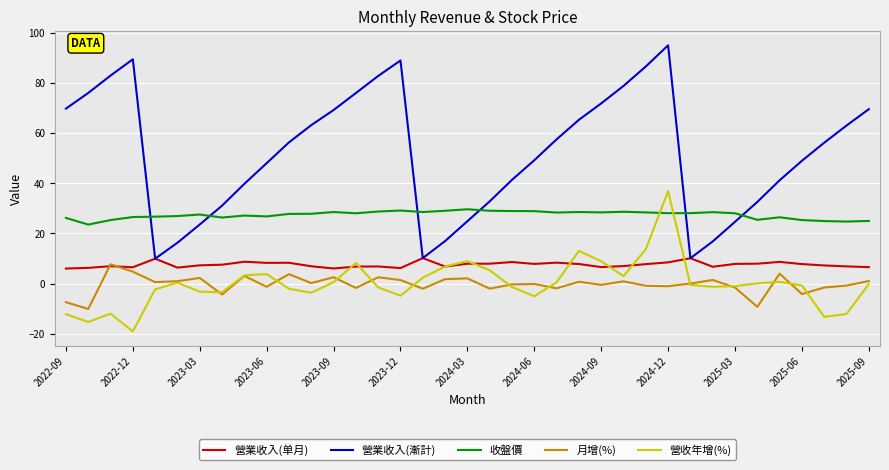

Which series has the widest spread of values?

營業收入(漸計)